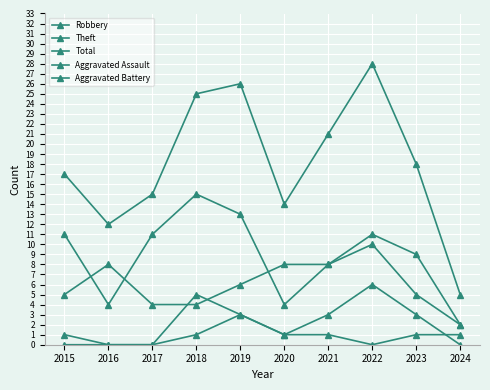

Which category has the lowest value in the Theft series?

2024